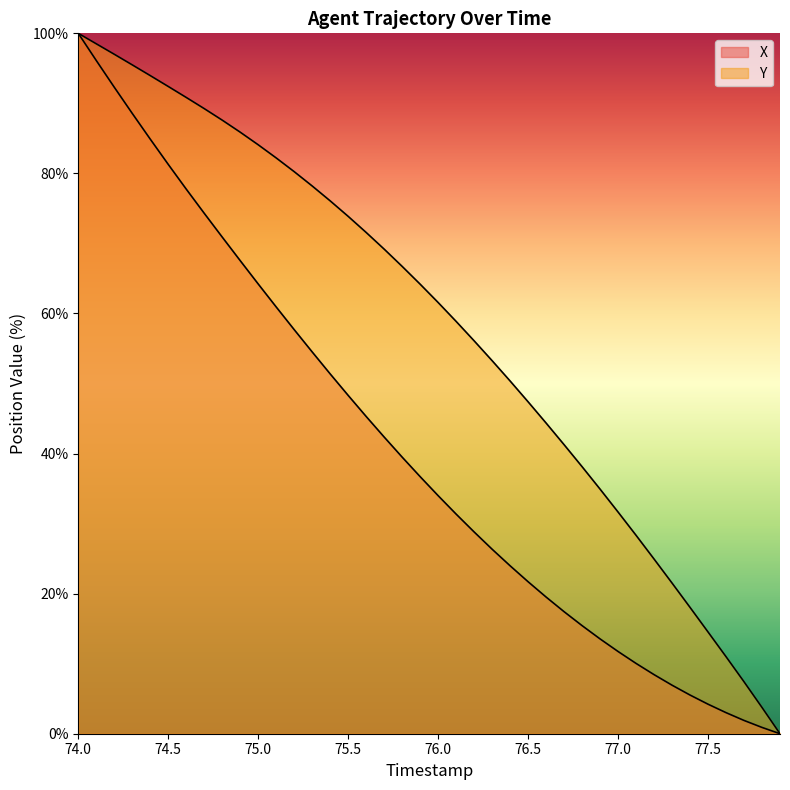

How many lines are shown in the chart?

2